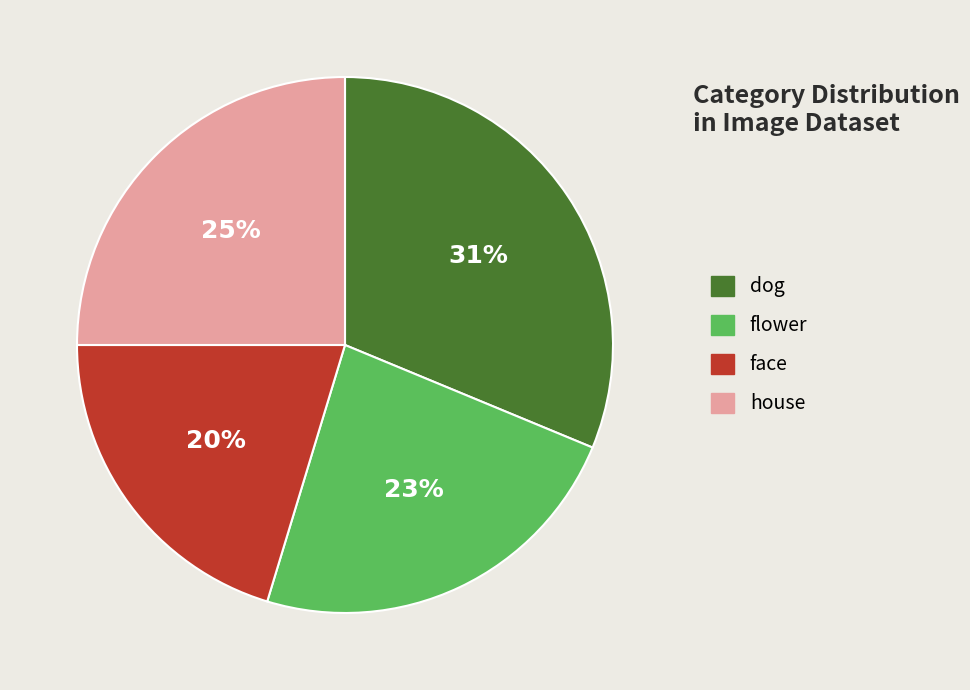

To the nearest percent, what portion does face represent?

20%